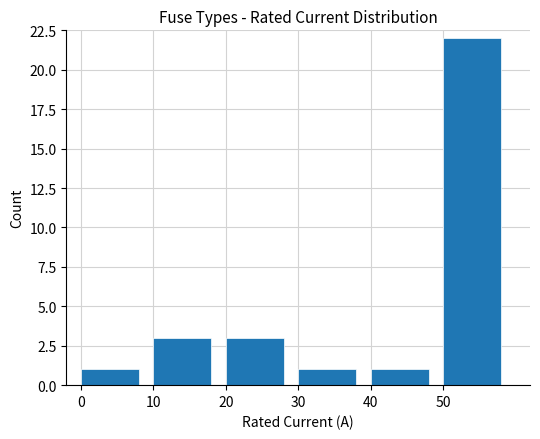

Reading right to left, extract all data points from this chart.

22	1	1	3	3	1